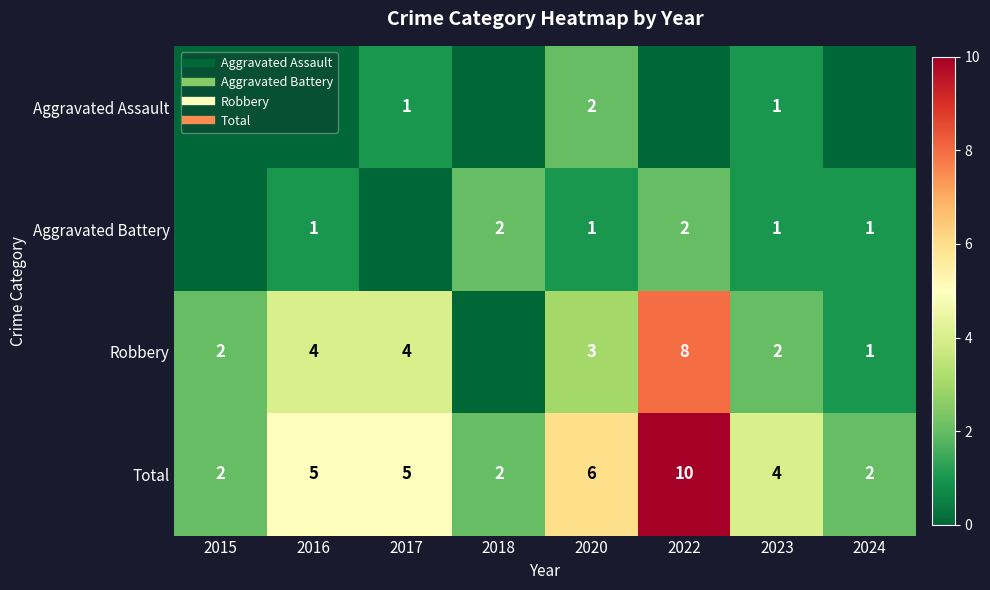

What is the difference between the second highest and second lowest values in the Robbery series?

3